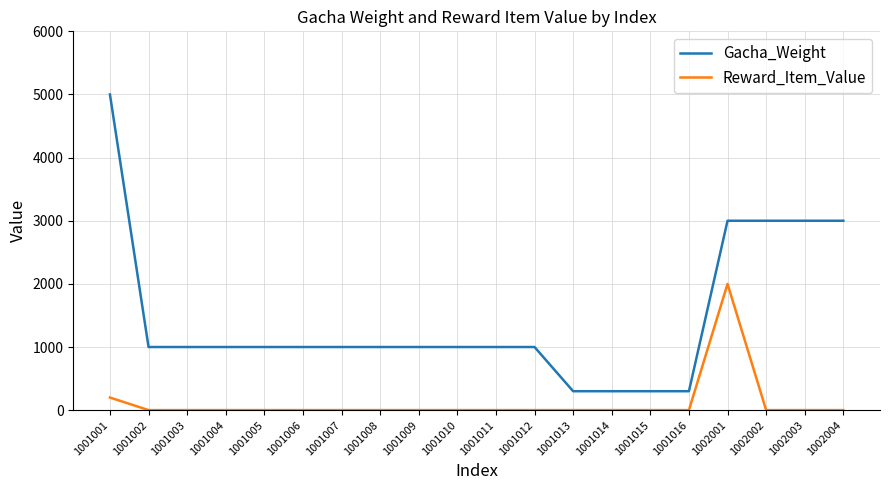

What are all the series names shown in the legend?

Gacha_Weight, Reward_Item_Value